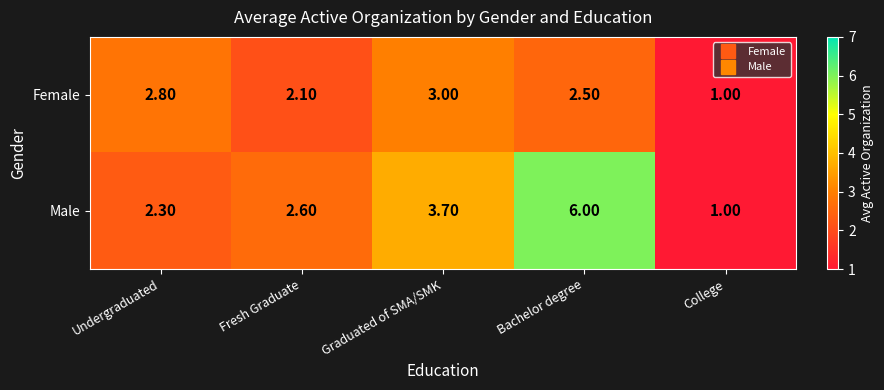

What is the minimum value shown in the chart?

1.0